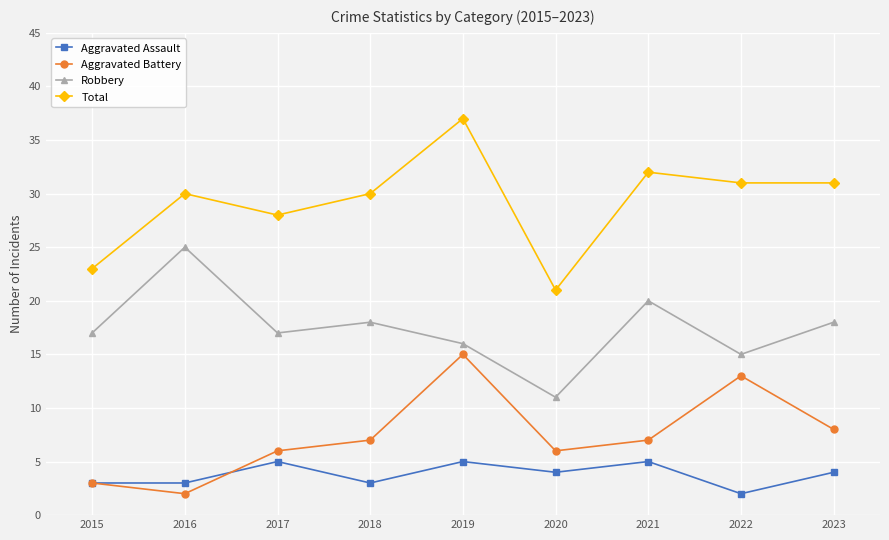

At which category does Aggravated Battery reach its first local valley?

2016